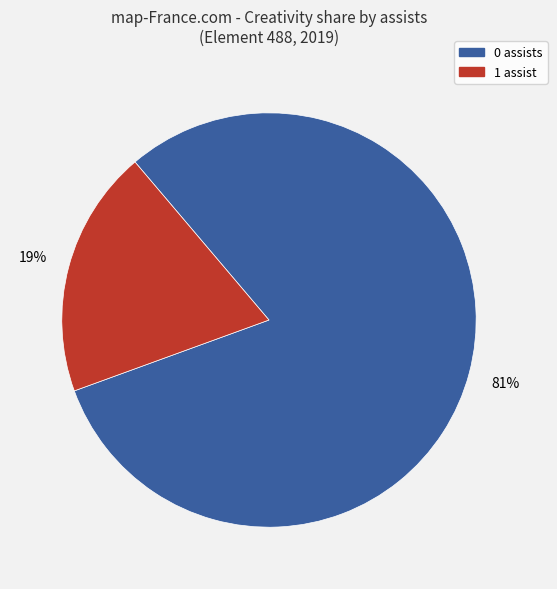

Is there a majority slice in this chart?

Yes